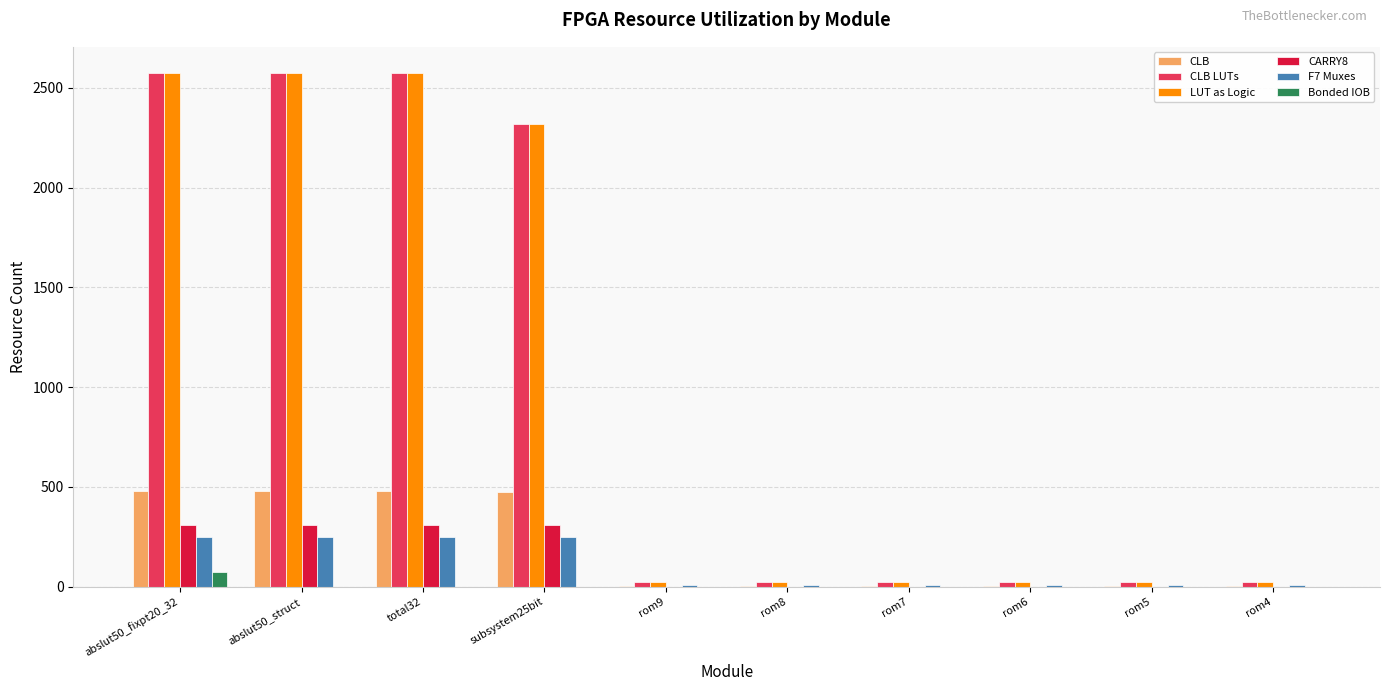

What is the average value of the LUT as Logic series?

1019